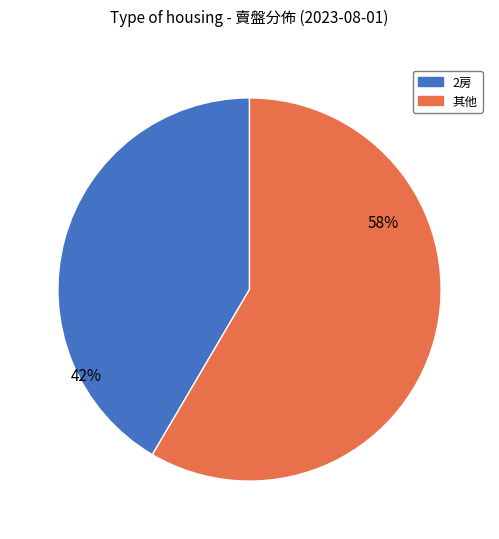

Is there a majority slice in this chart?

Yes